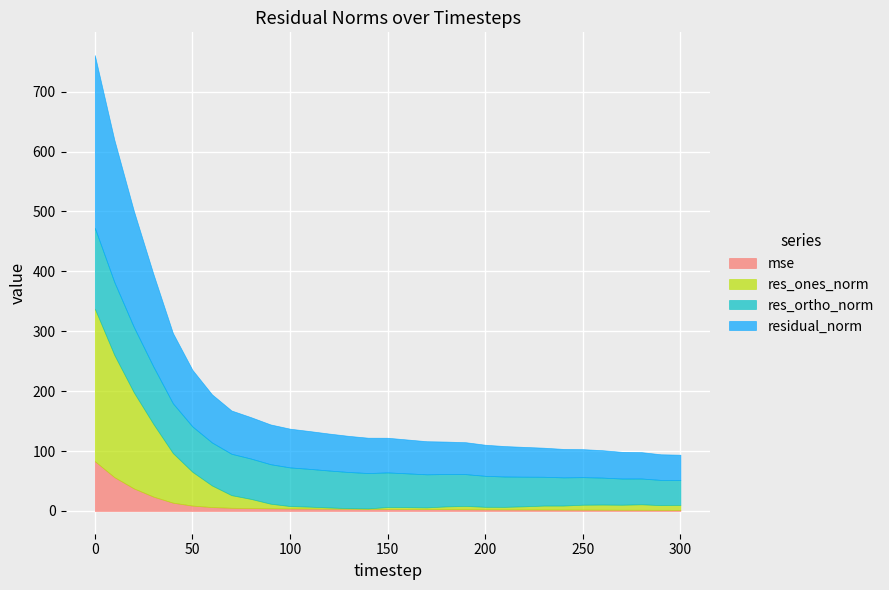

What is the sum of all residual_norm values?

2475.1